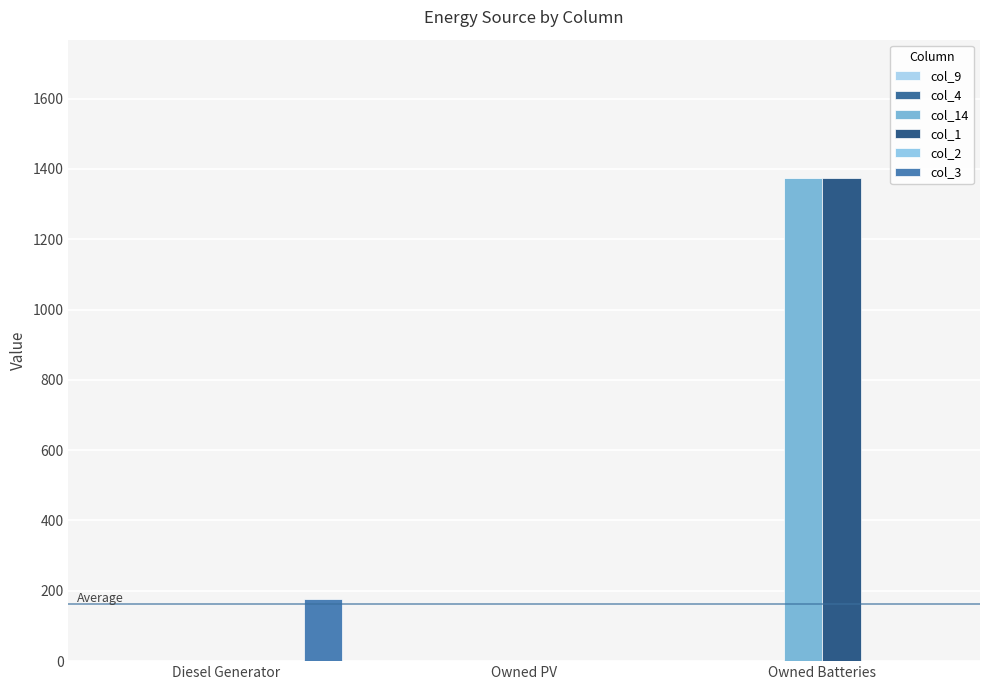

Count the col_3 values in the range 0 to 178.

3